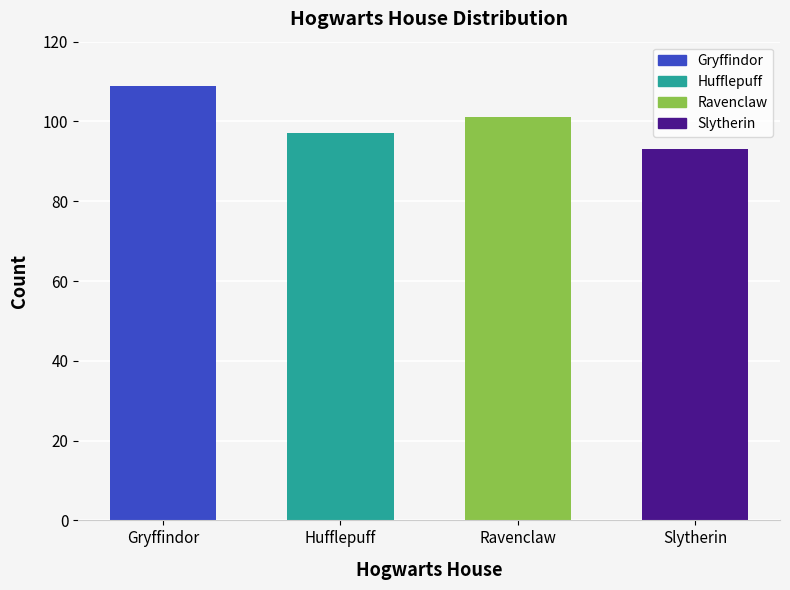

Read the value at Ravenclaw, to the nearest 10.

100